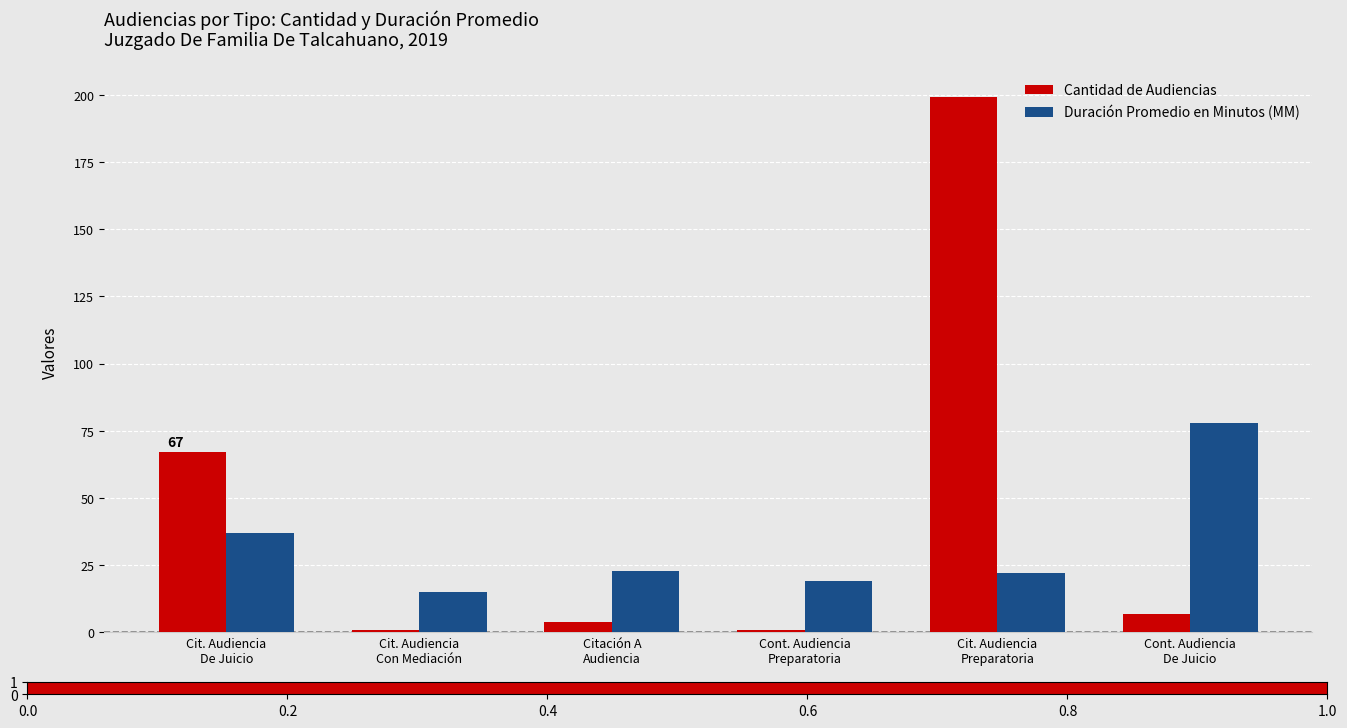

What is the sum of all Cantidad de Audiencias values?

279